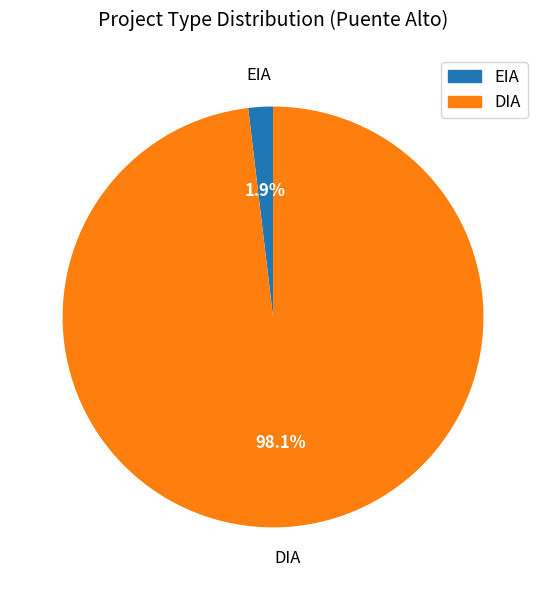

Combined, what portion of the pie is DIA and EIA?

100.0%